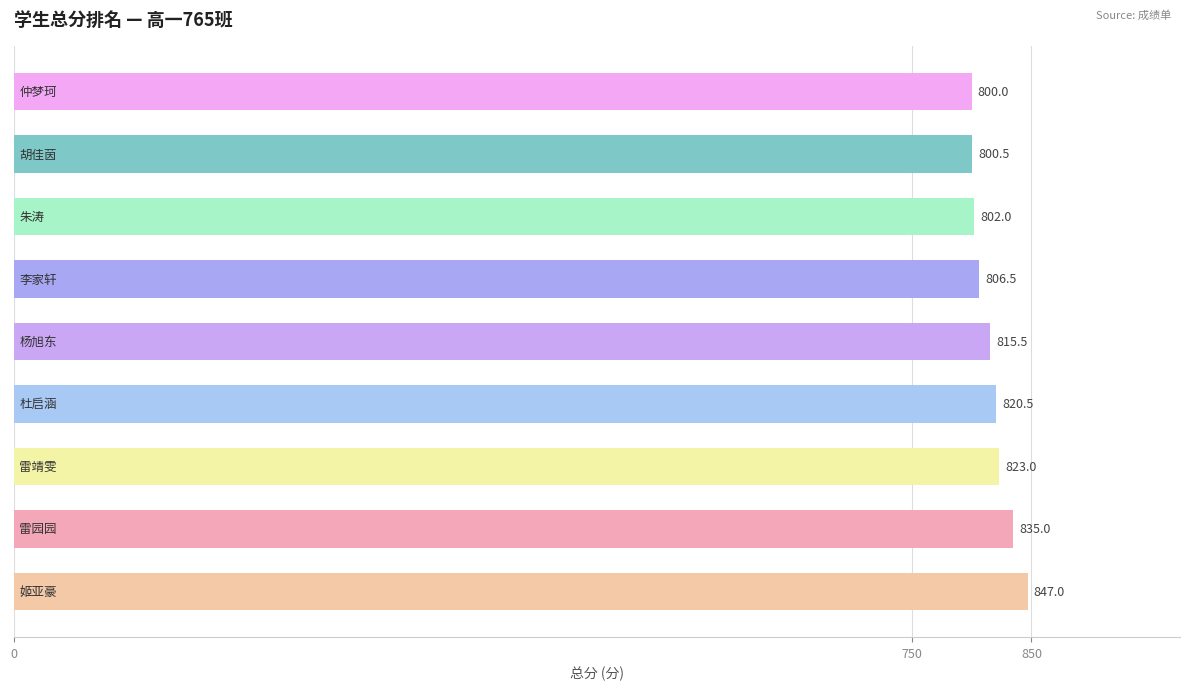

What is the maximum value shown in the chart?

847.0